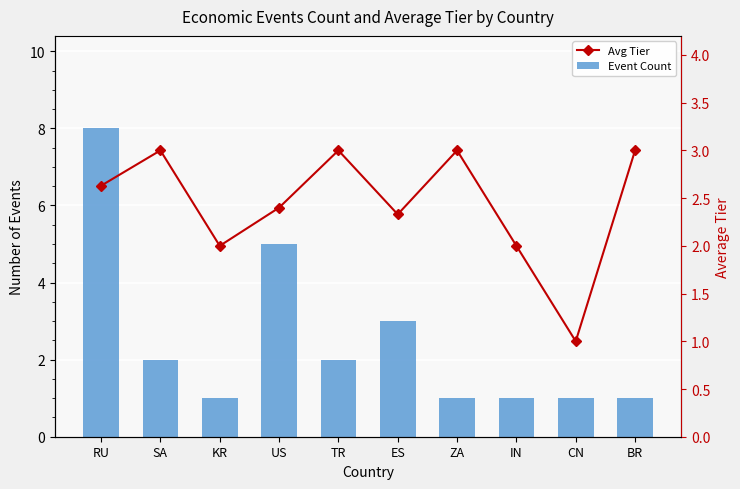

What is the sum of all Event Count values?

25.0